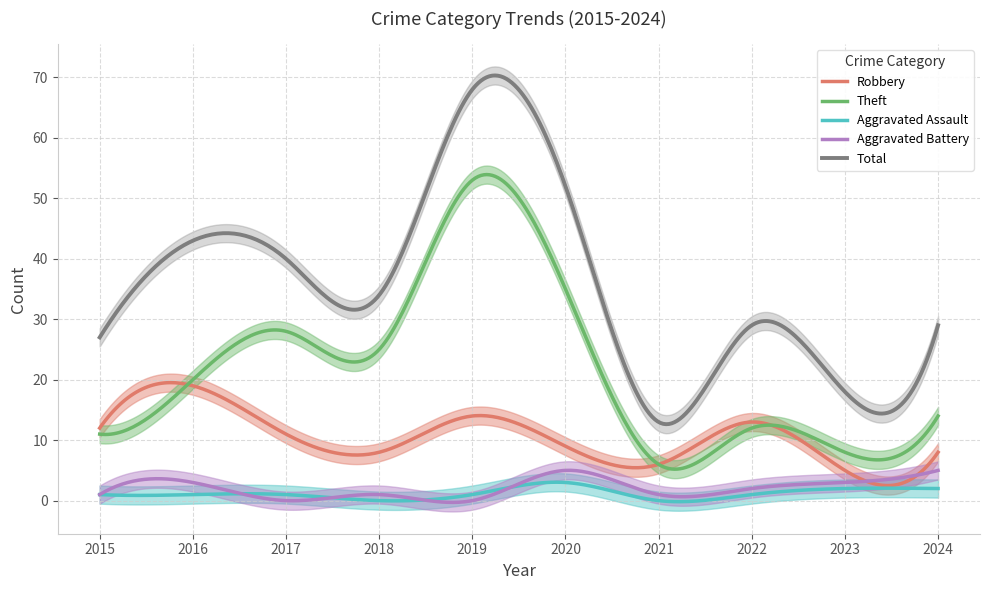

Which series has the largest total across all categories?

Total